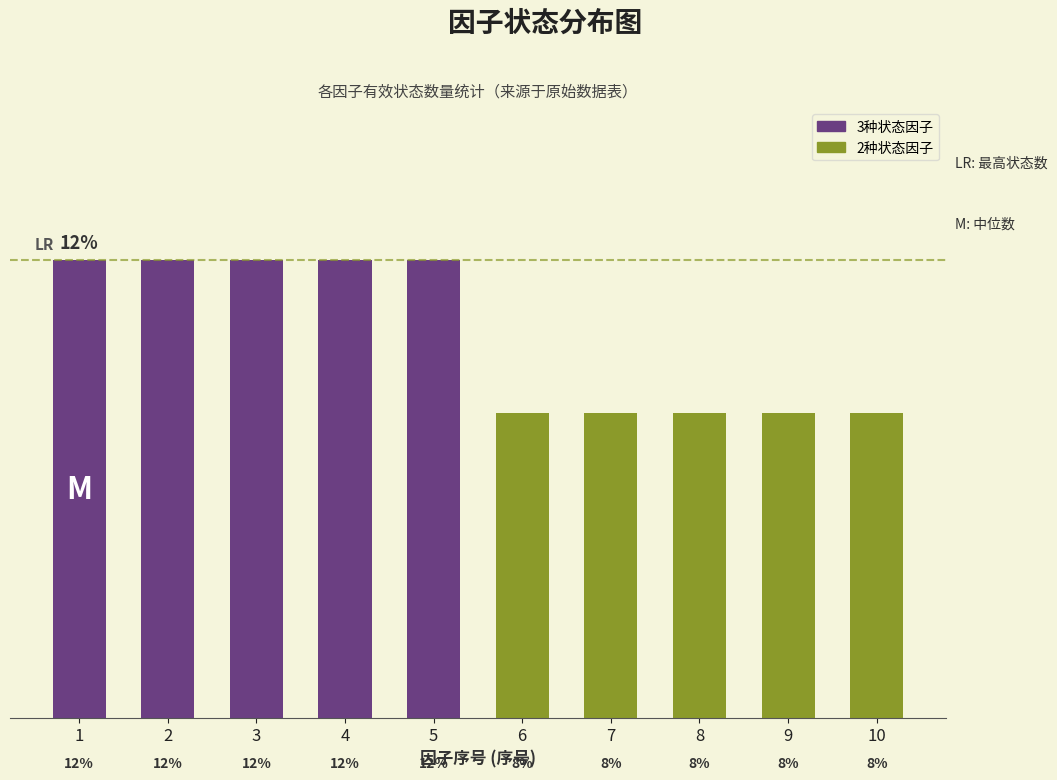

What is the change in value from 4 to 9?

-1